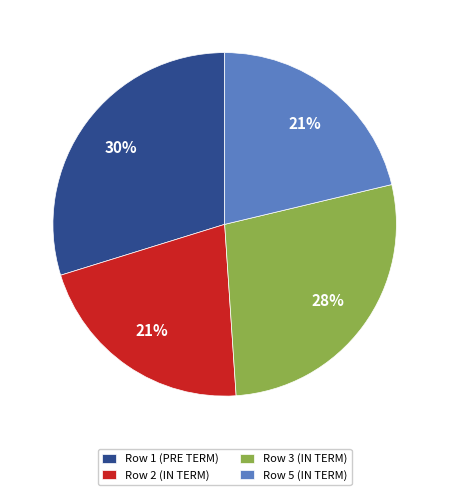

Which slice is the largest?

Row 1 (PRE TERM)